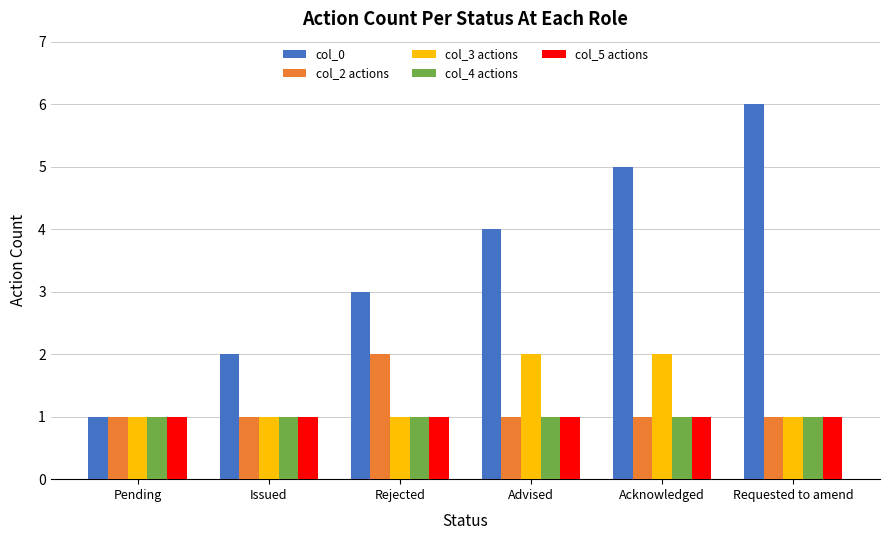

Which series has the widest spread of values?

col_0